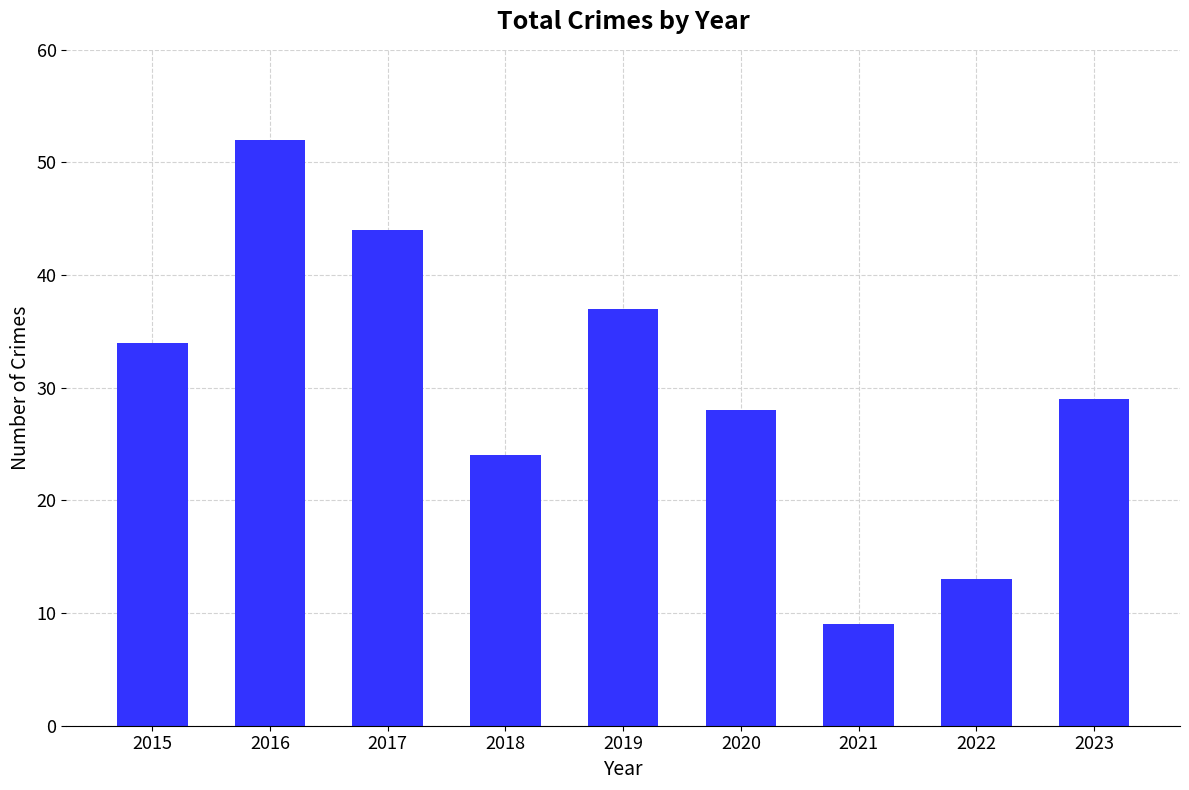

Which category has the lowest value across all series?

2021